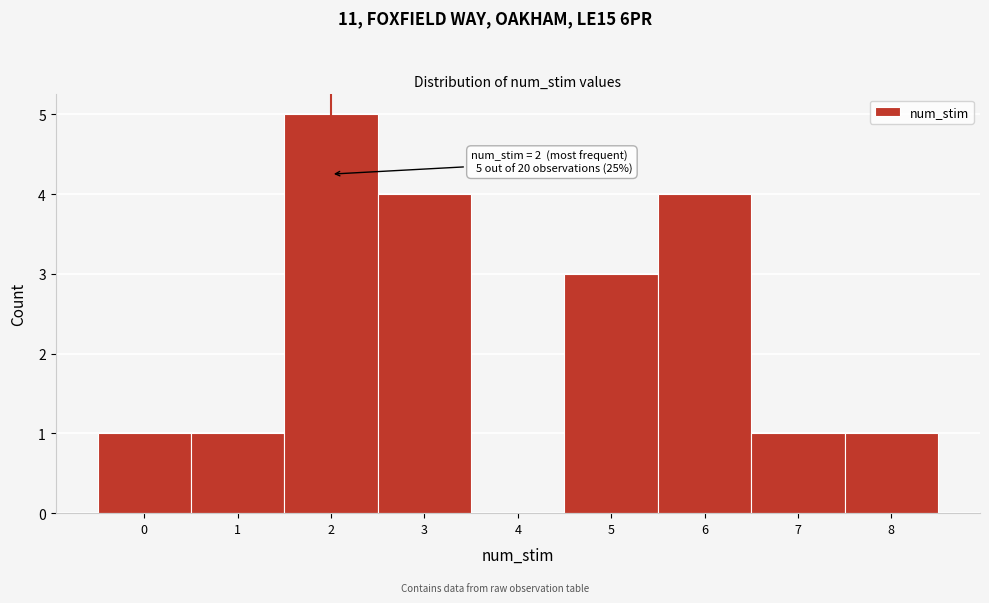

Over which range of the x-axis is the bar tallest?

1.5 to 2.5